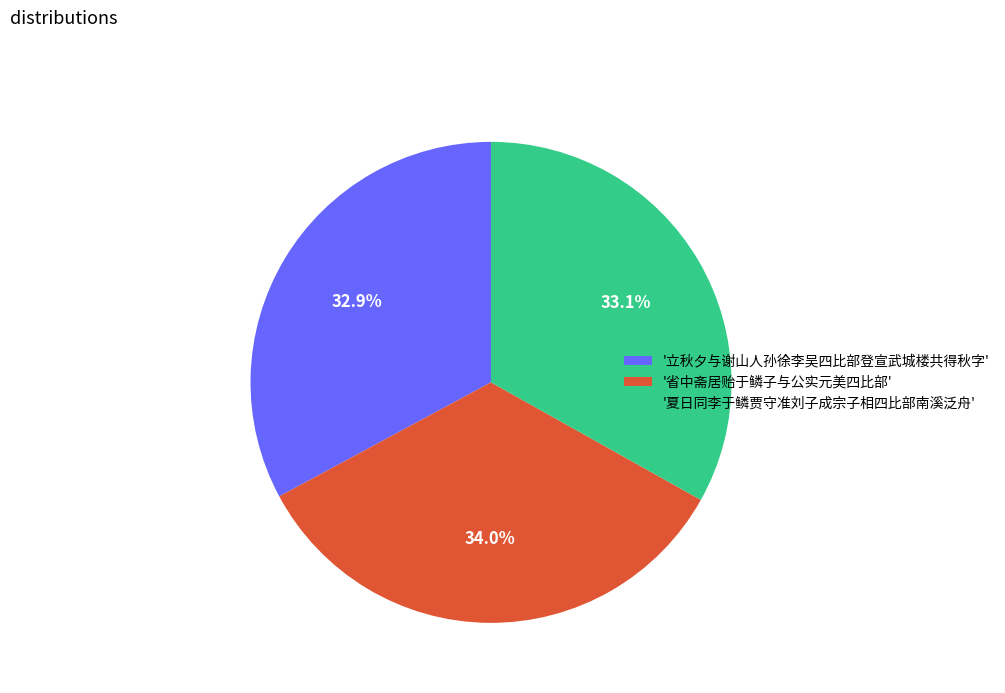

What is the ratio of the value at '立秋夕与谢山人孙徐李吴四比部登宣武城楼共得秋字' to the value at '省中斋居贻于鳞子与公实元美四比部'?

1.0